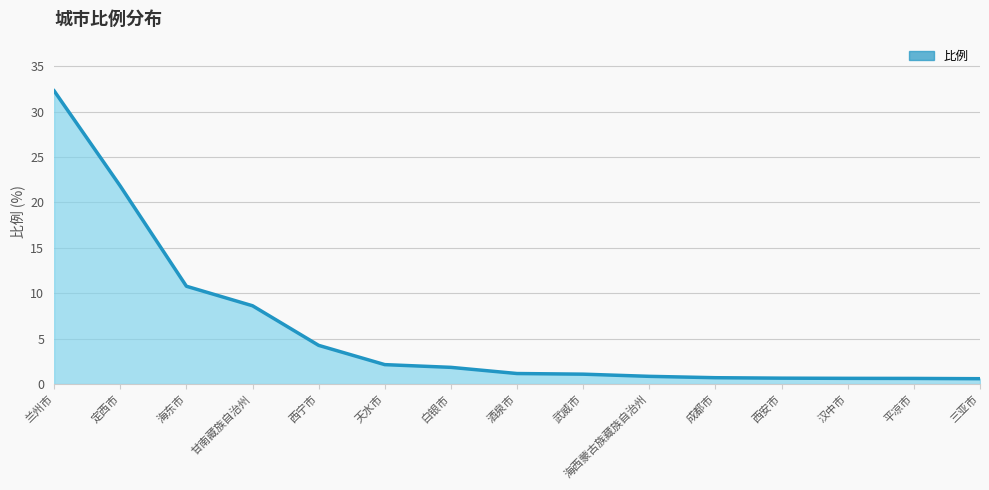

What is the average value?

5.9